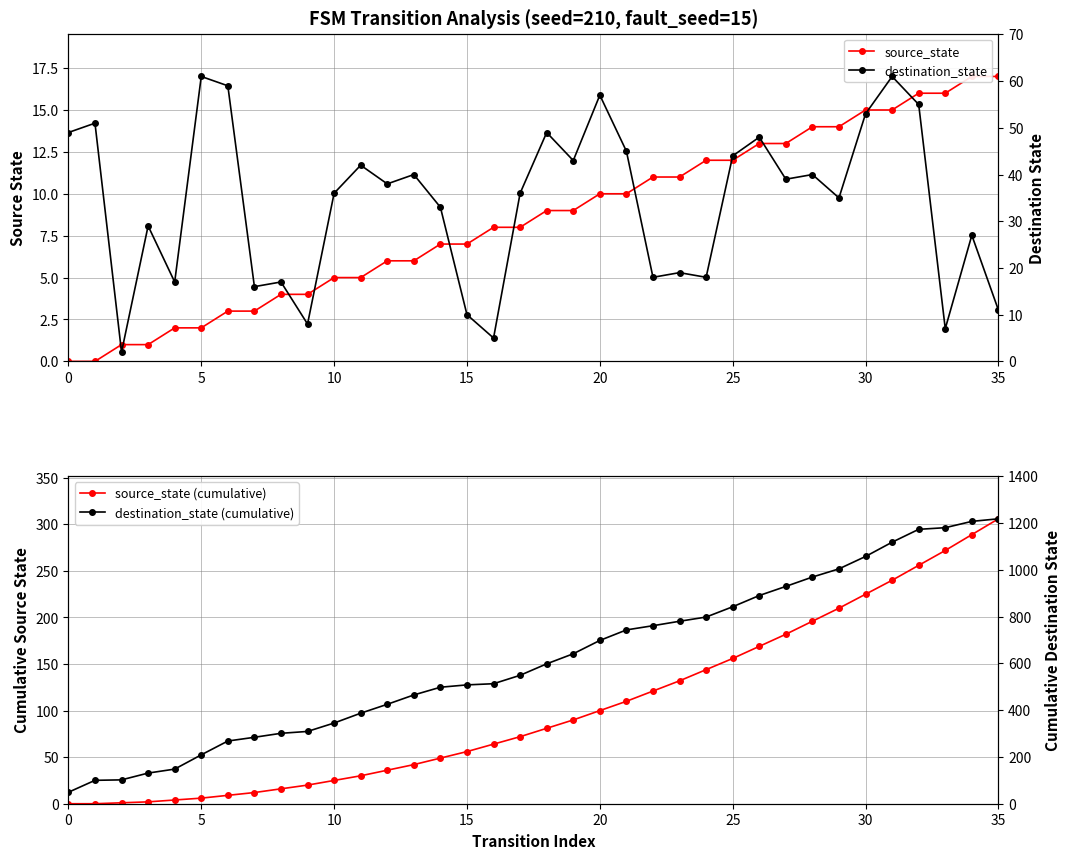

What is the value of the source_state point at the 7th from the left?

3